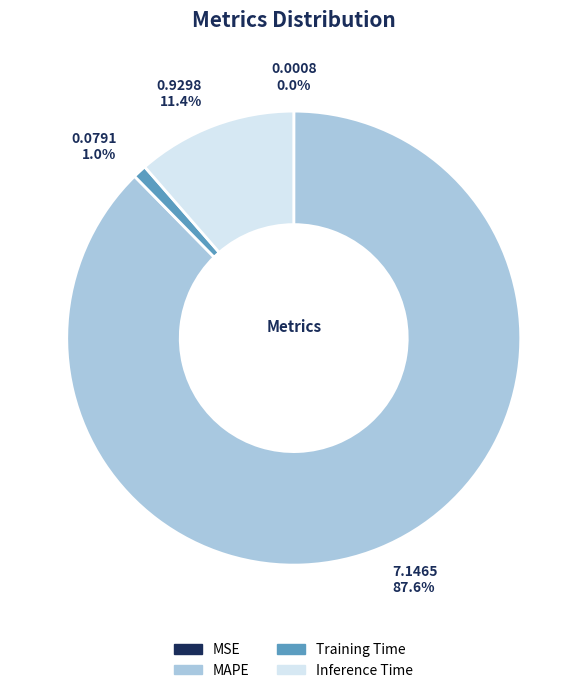

True or false: MAPE accounts for 88% of the total.

True